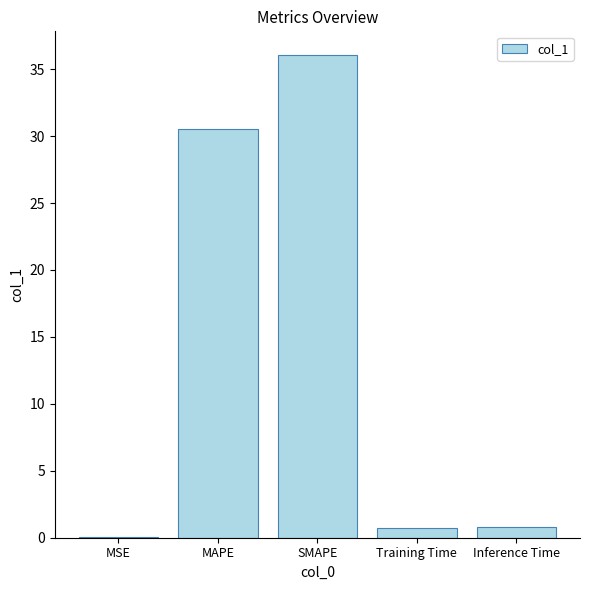

Where is the data nearest to the value 18?

MAPE